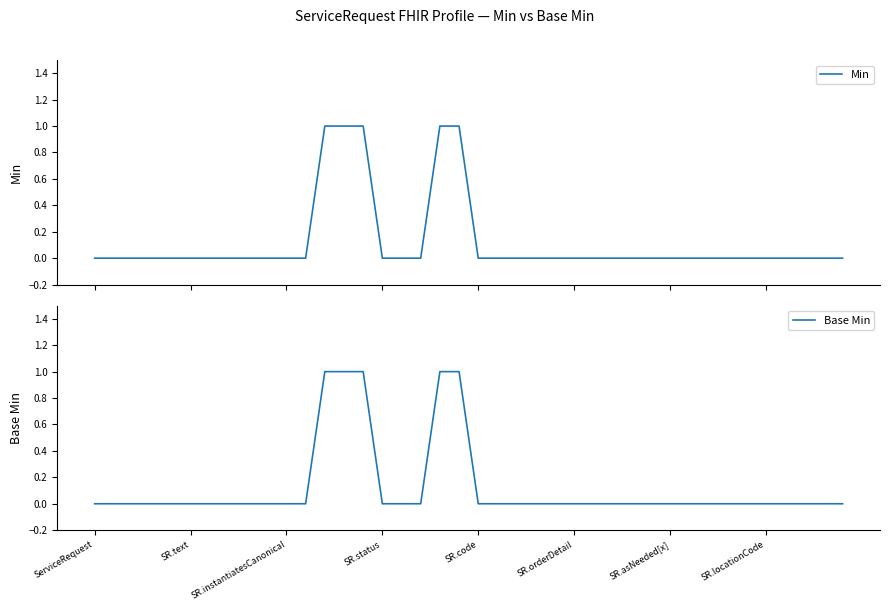

Between SR.status and 18, which series saw the biggest shift?

Min